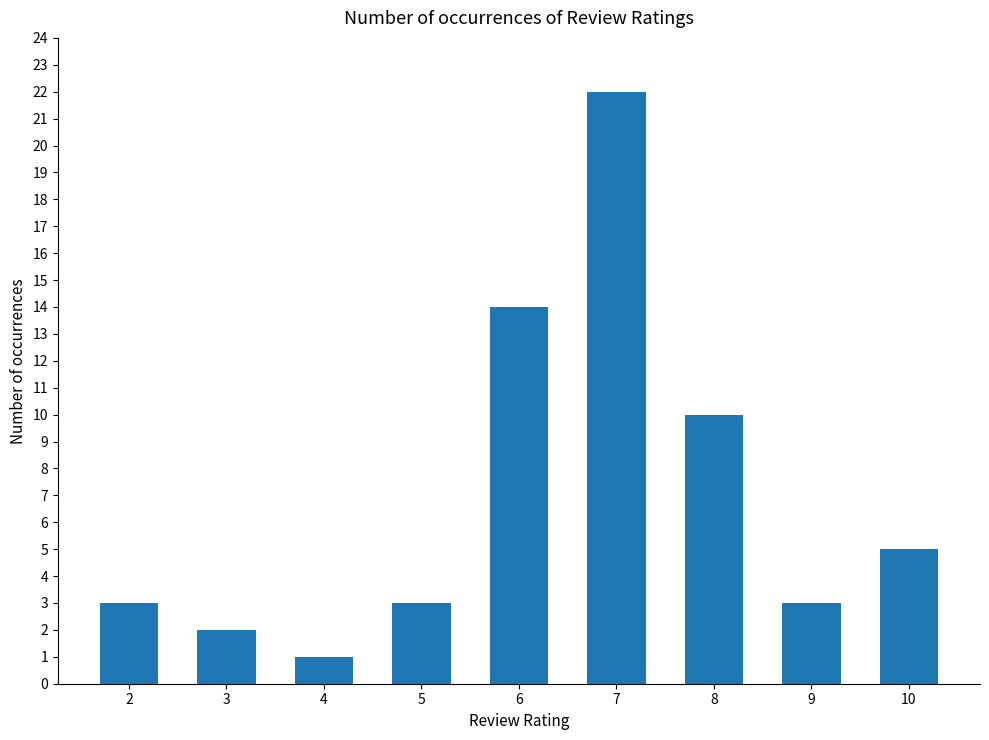

Which has a higher value, 8 or 10?

8